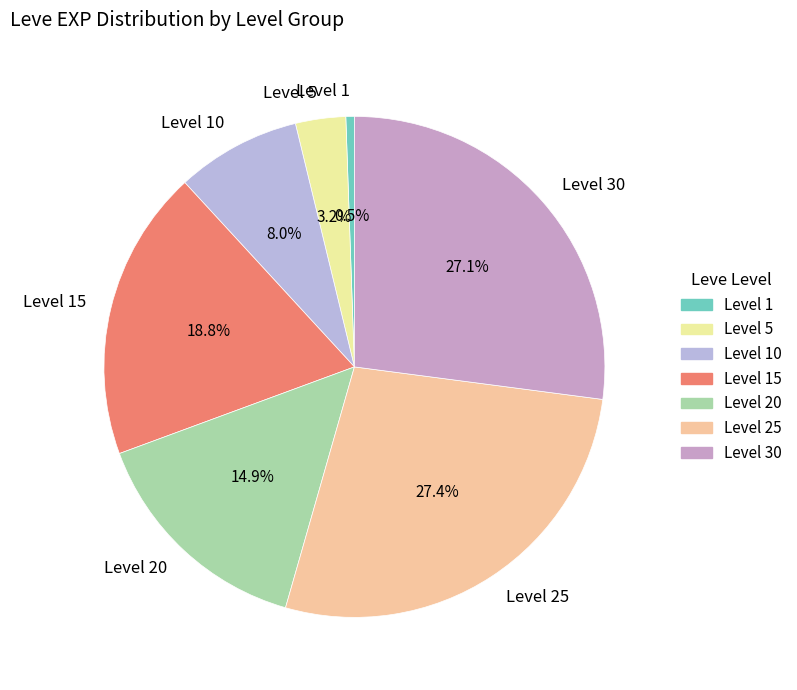

Combined, do Level 20 and Level 15 account for over 50%?

No